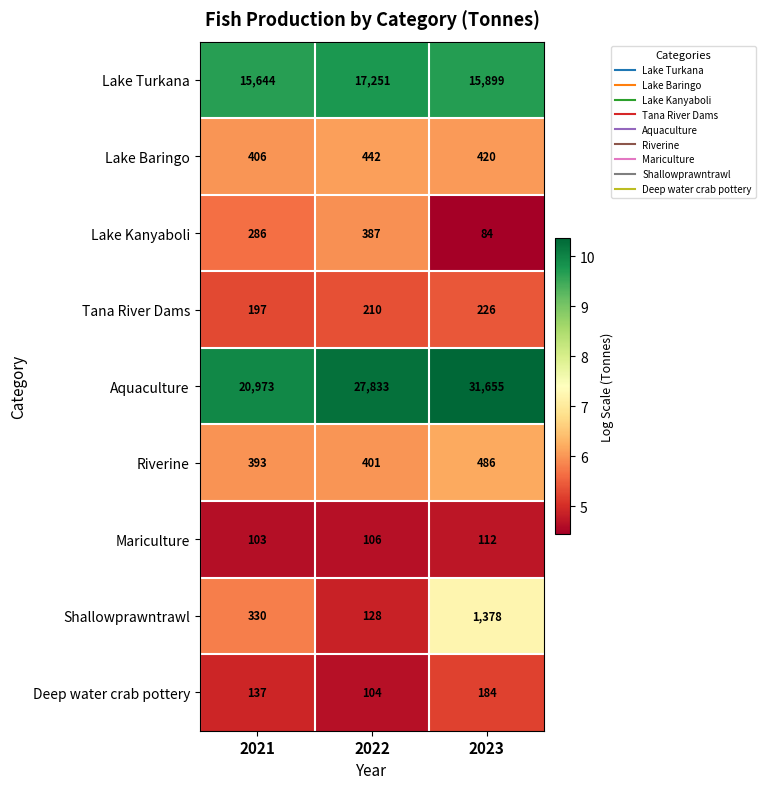

At 2021, list the series in order from smallest to largest.

Mariculture, Deep water crab pottery, Tana River Dams, Lake Kanyaboli, Shallowprawntrawl, Riverine, Lake Baringo, Lake Turkana, Aquaculture